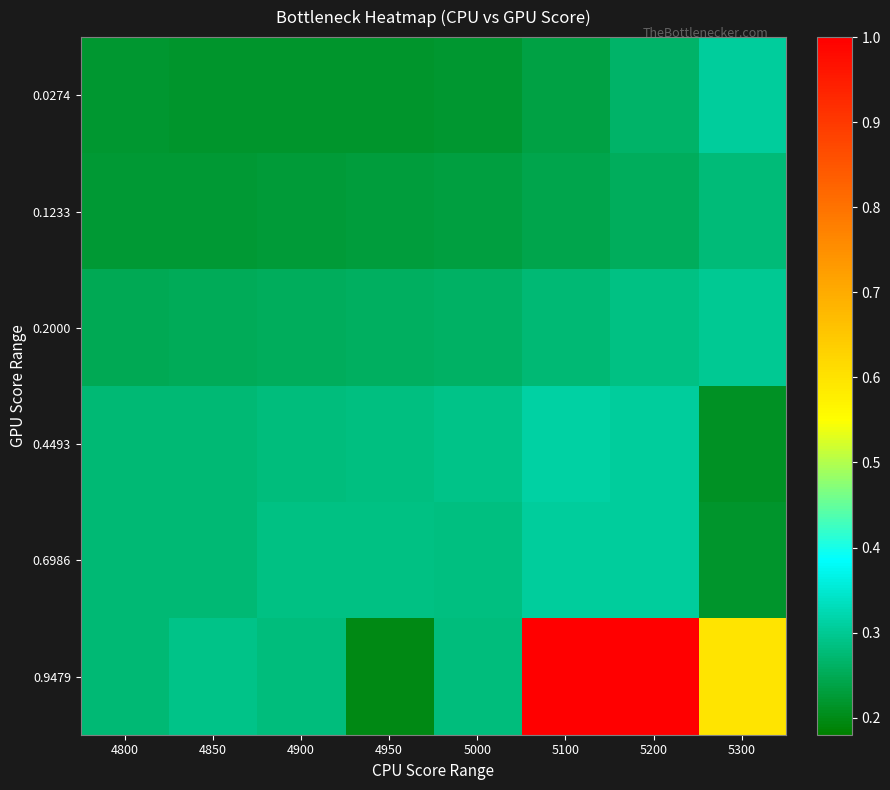

Which series has the largest total across all categories?

0.9479